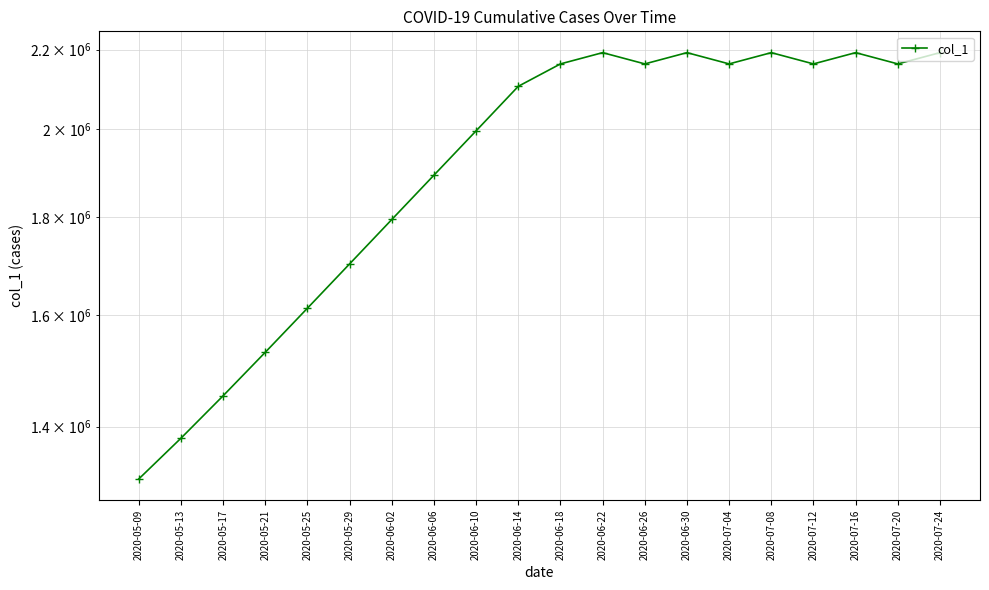

What is the value of the 2nd point from the left?

1380917.0